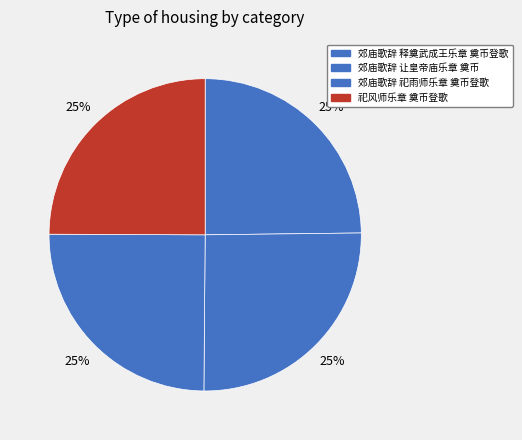

How many segments does this pie chart have?

4